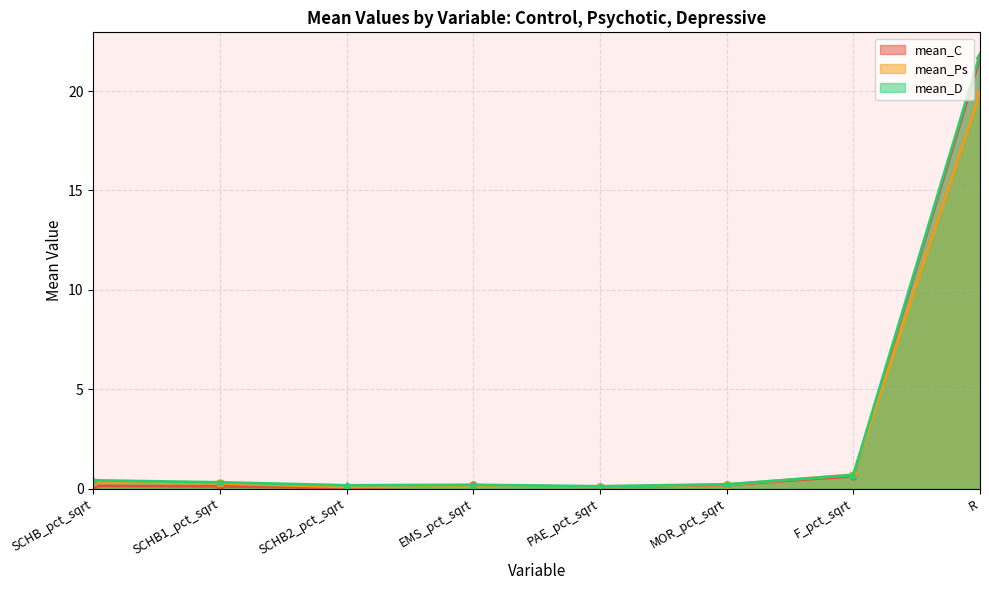

Which category has the lowest value across all series?

SCHB2_pct_sqrt